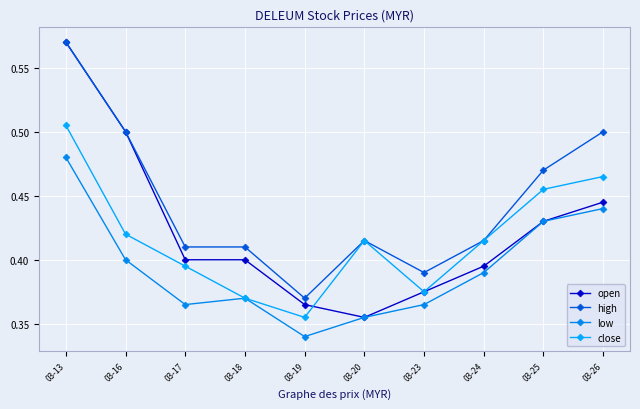

The open series shows 0.2 at 03-19. True or false?

False